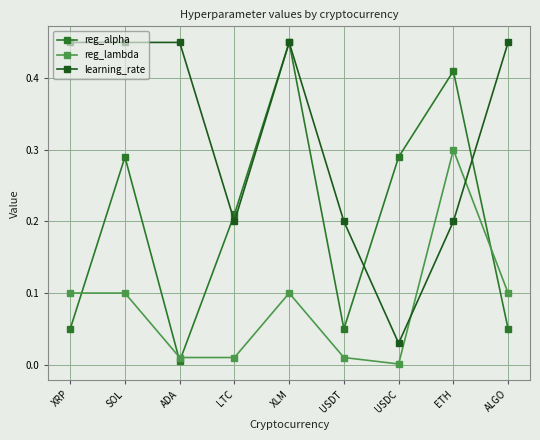

At ETH, list the series in order from largest to smallest.

reg_alpha, reg_lambda, learning_rate